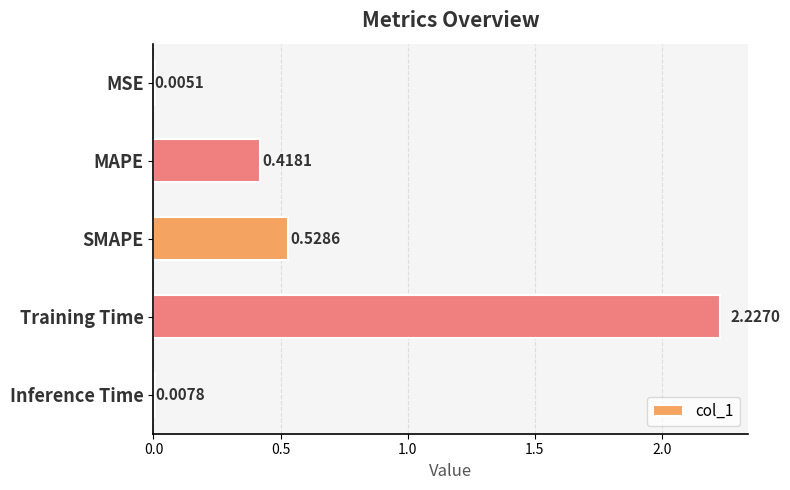

What is the change in value from MSE to SMAPE?

+0.5